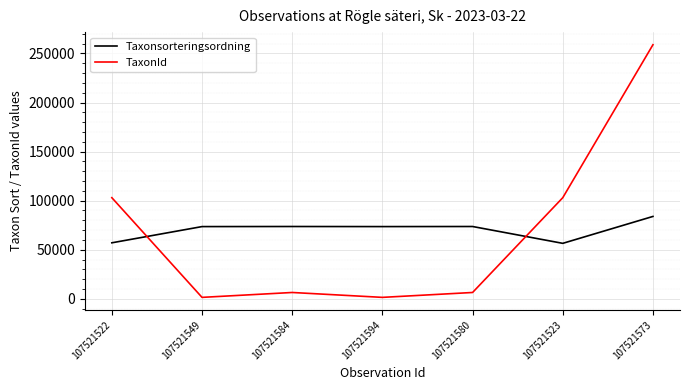

How many categories are shown in the chart?

7